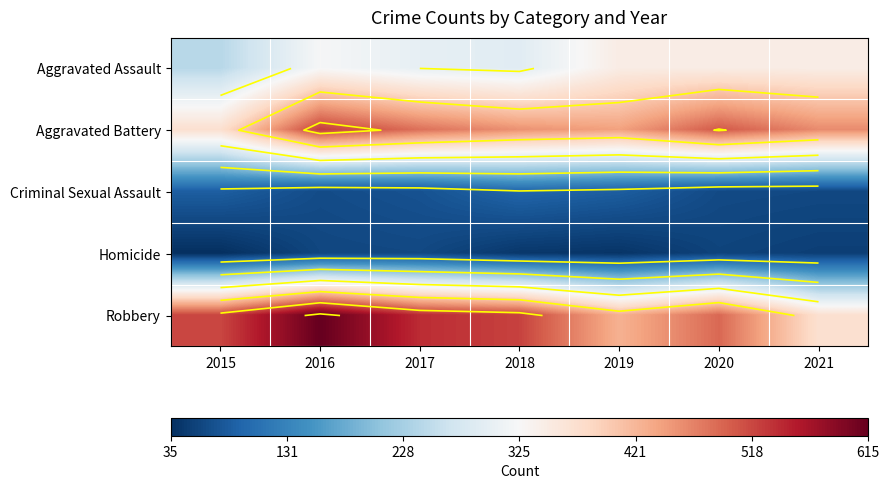

Is the value of Robbery at 2015 greater than the value of Aggravated Battery at 2021?

Yes